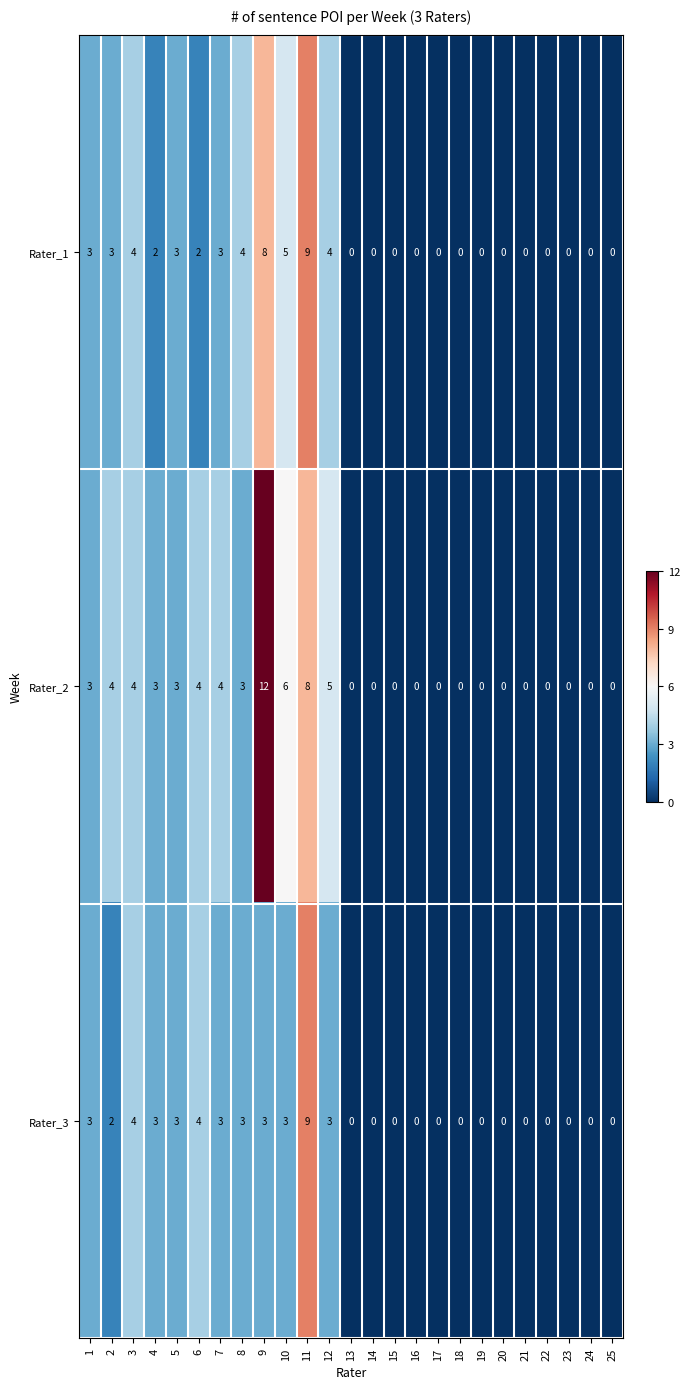

At which label does Rater_1 reach its peak?

11